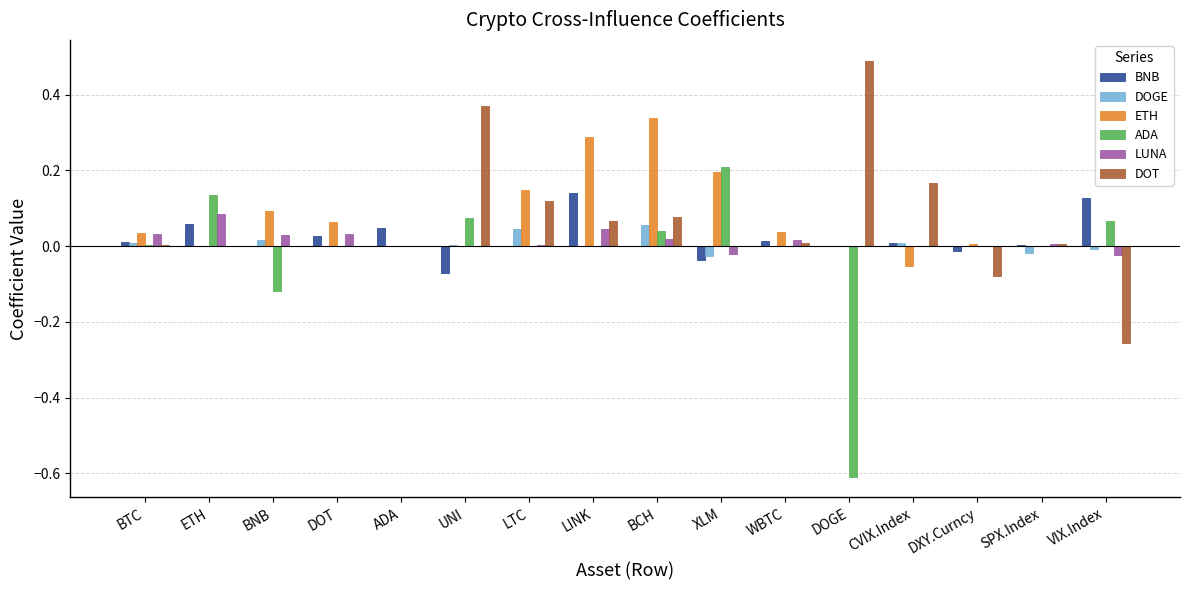

Which series has the largest range (max minus min)?

ADA